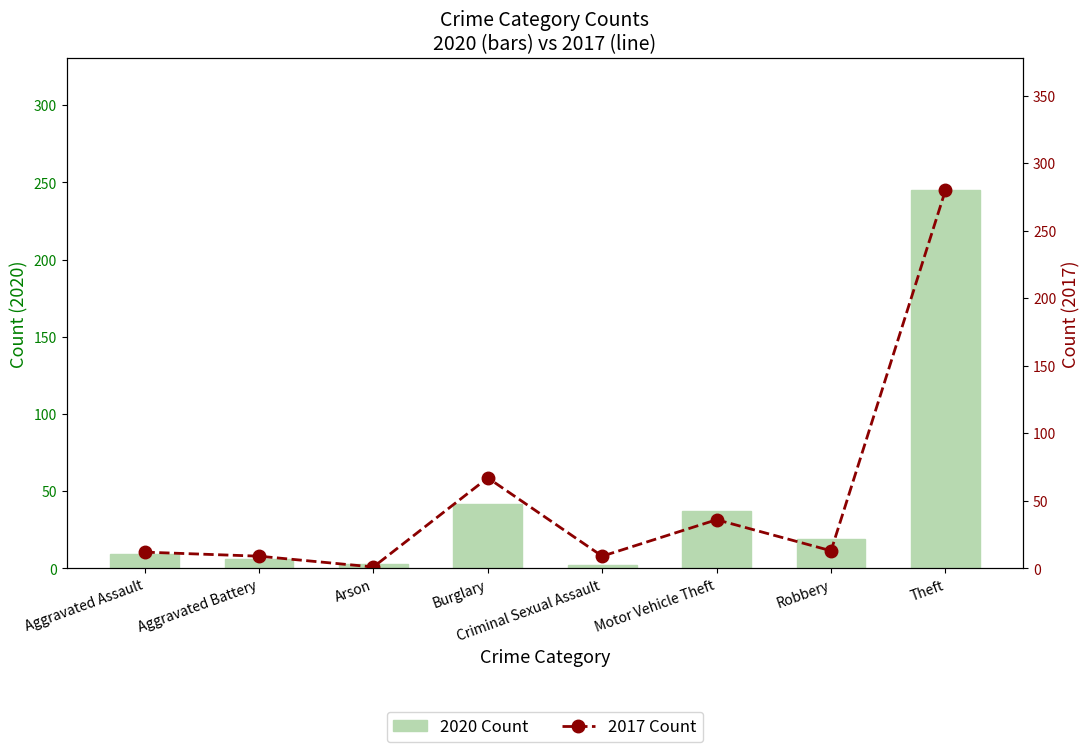

Reading left to right, list all the values displayed in this chart.

2020 Count: Aggravated Assault=9	Aggravated Battery=6	Arson=3	Burglary=42	Criminal Sexual Assault=2	Motor Vehicle Theft=37	Robbery=19	Theft=245
2017 Count: Aggravated Assault=12	Aggravated Battery=9	Arson=1	Burglary=67	Criminal Sexual Assault=9	Motor Vehicle Theft=36	Robbery=13	Theft=280